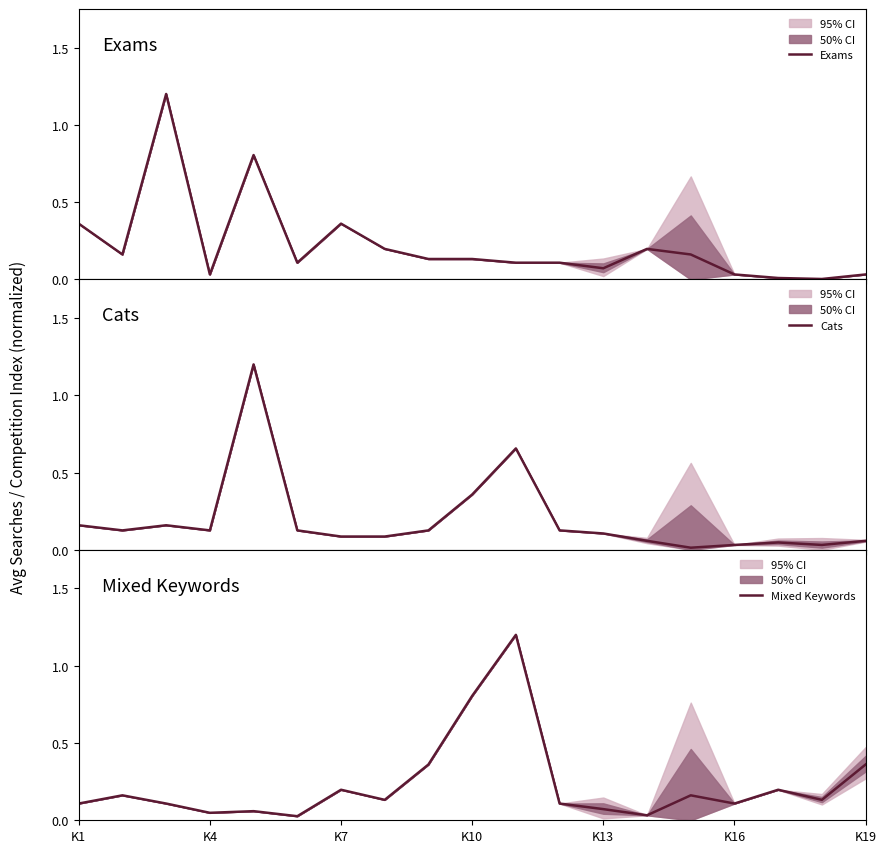

Which series ends up on top after the final intersection of Exams and Mixed Keywords?

Mixed Keywords